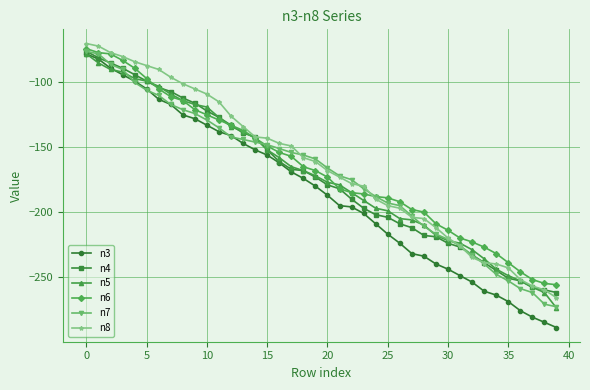

Count the number of categories in the chart.

40